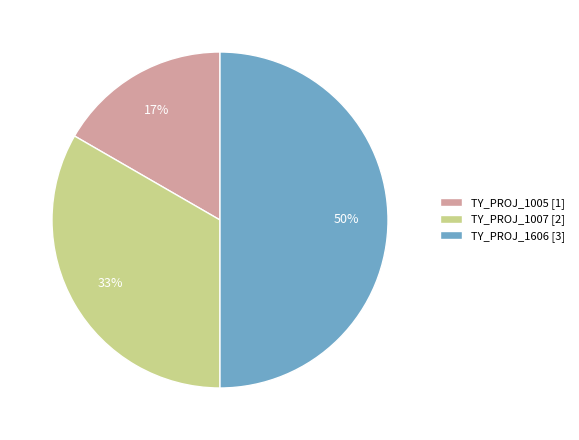

To the nearest percent, what percentage of the pie is TY_PROJ_1606?

50%